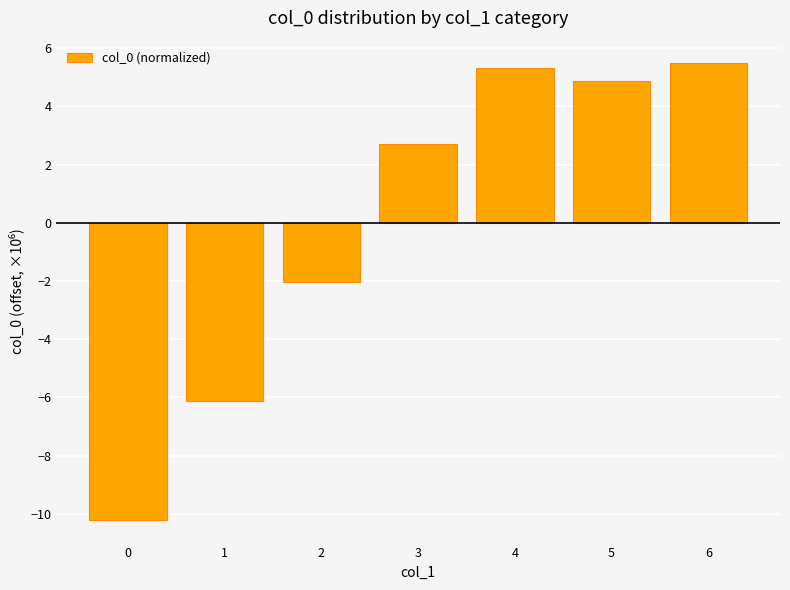

Is it true that the value at 4 is 5.3?

True